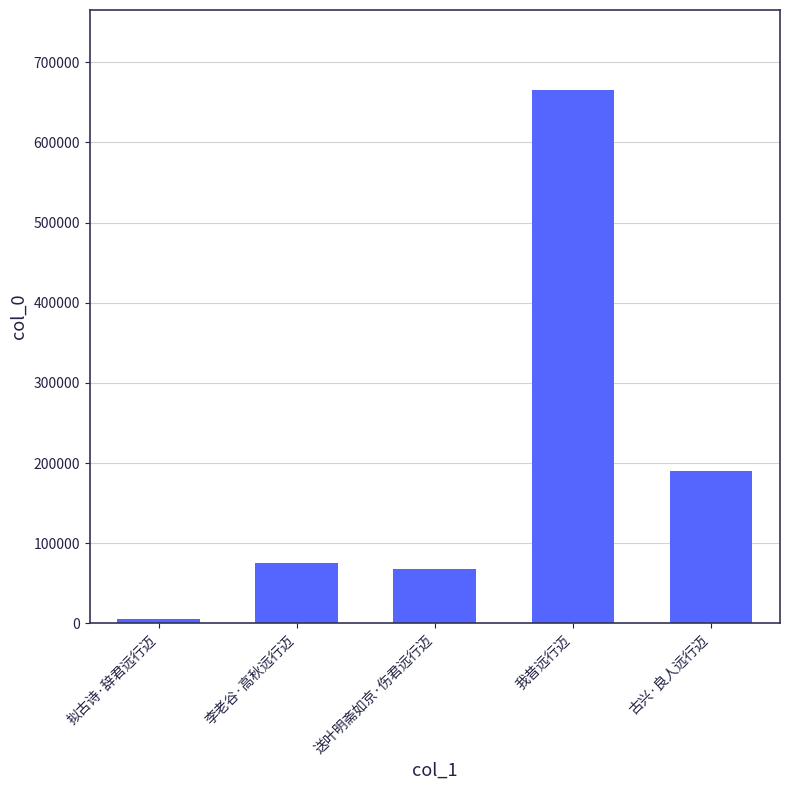

List the labels in order of value, largest first.

我昔远行迈, 古兴·良人远行迈, 李老谷·高秋远行迈, 送叶明斋如京·伤君远行迈, 拟古诗·辞君远行迈